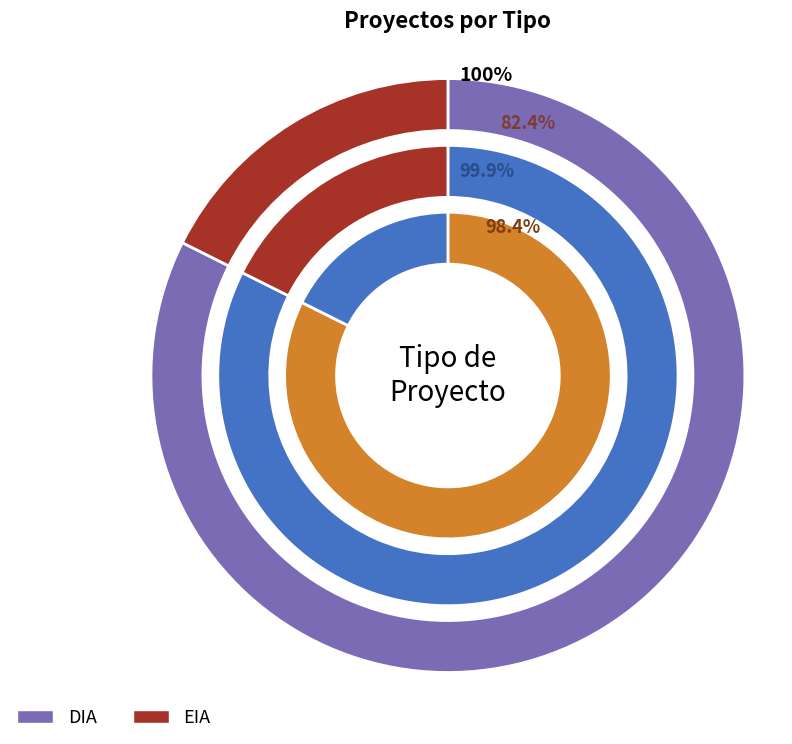

How many segments does this pie chart have?

2